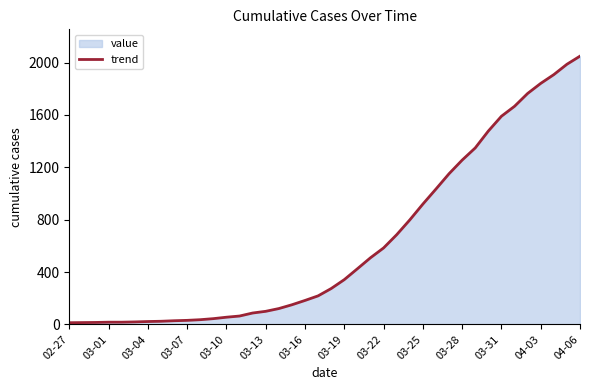

What is the difference between the maximum and minimum values?

2036